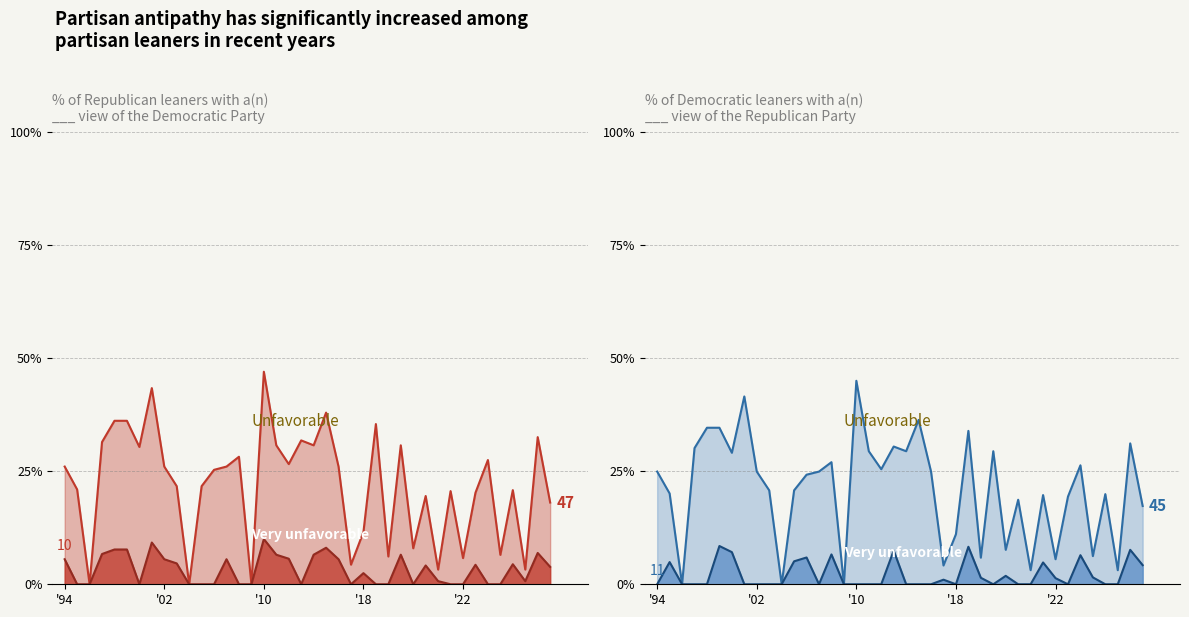

List the labels in order of Very unfavorable (Republican) value, largest first.

16, 7, 21, 4, 5, 38, 3, 17, 20, 27, 18, 0, 8, 13, 22, 9, 36, 33, 29, 39, 24, 30, 37, 1, 2, 6, 10, 11, 12, 14, 15, 19, 23, 25, 26, 28, 31, 32, 34, 35